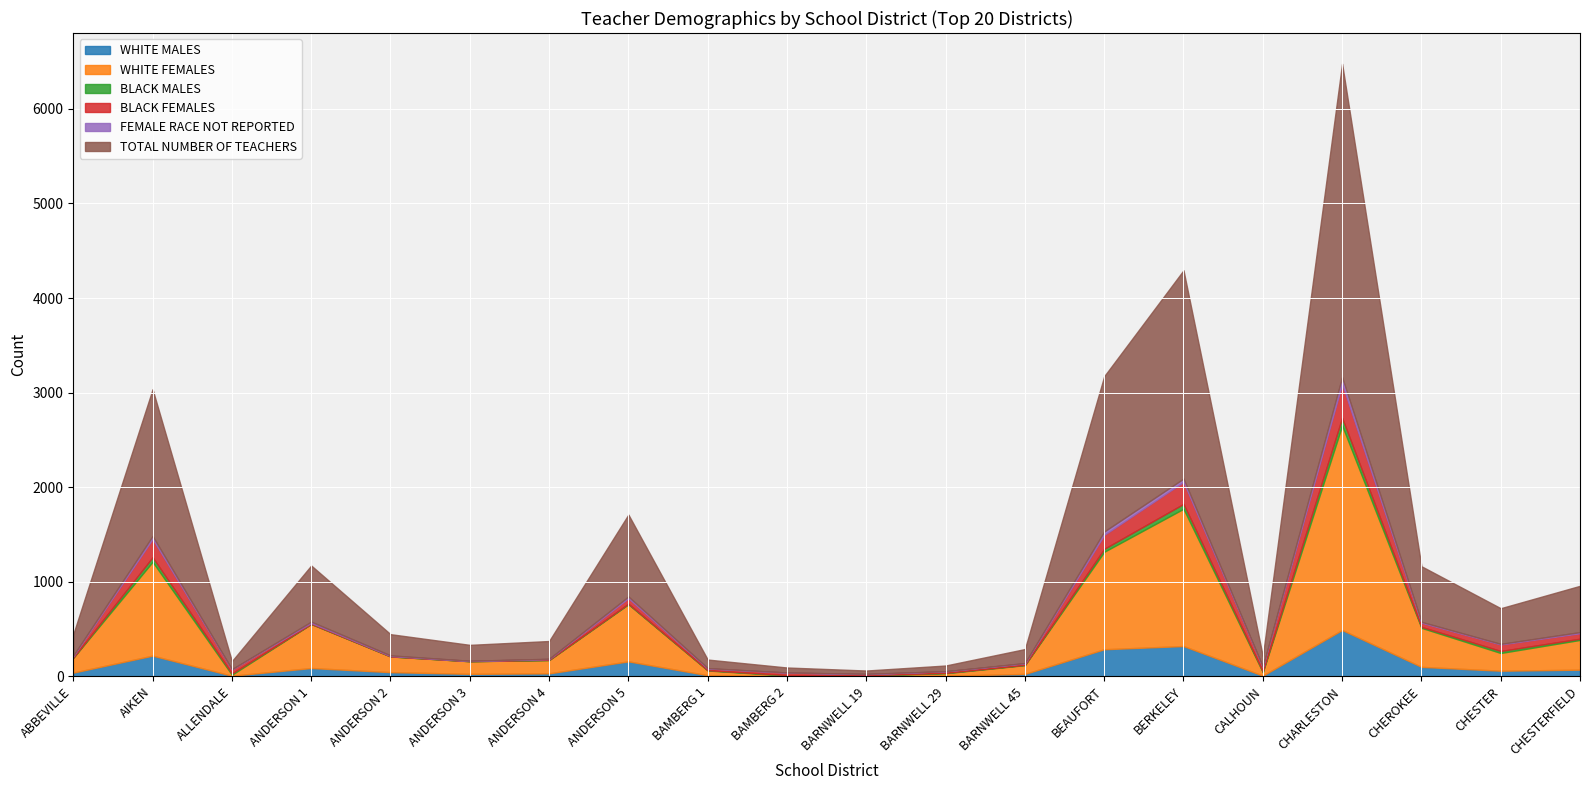

True or false: TOTAL NUMBER OF TEACHERS and BLACK MALES cross at least once.

False